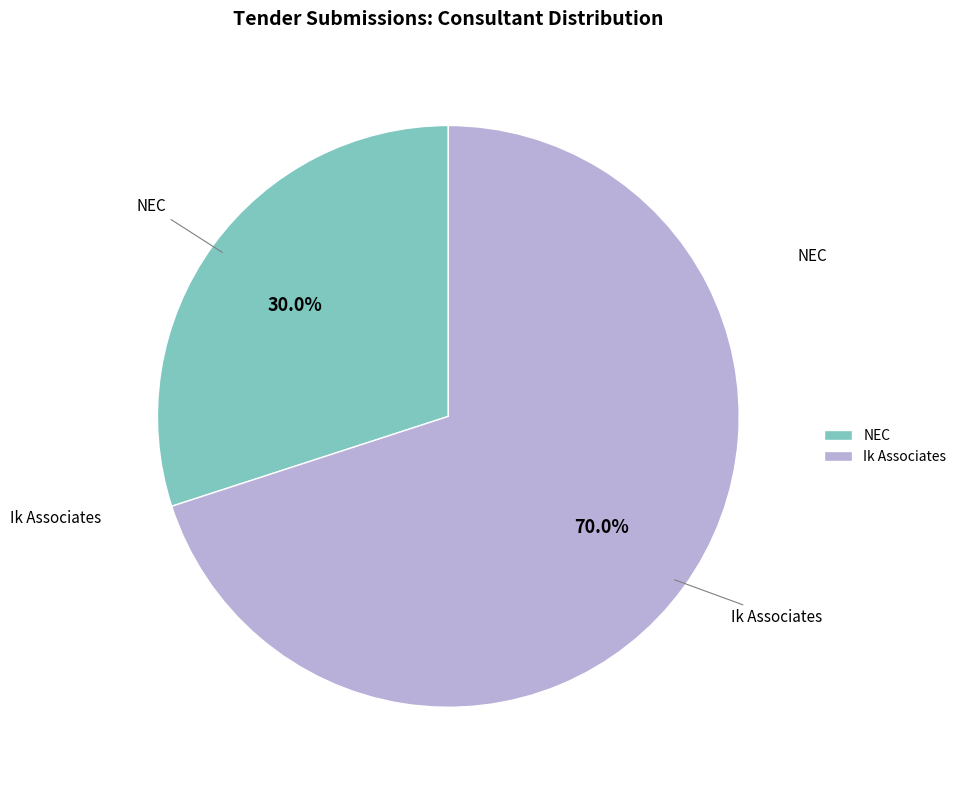

How many segments does this pie chart have?

2